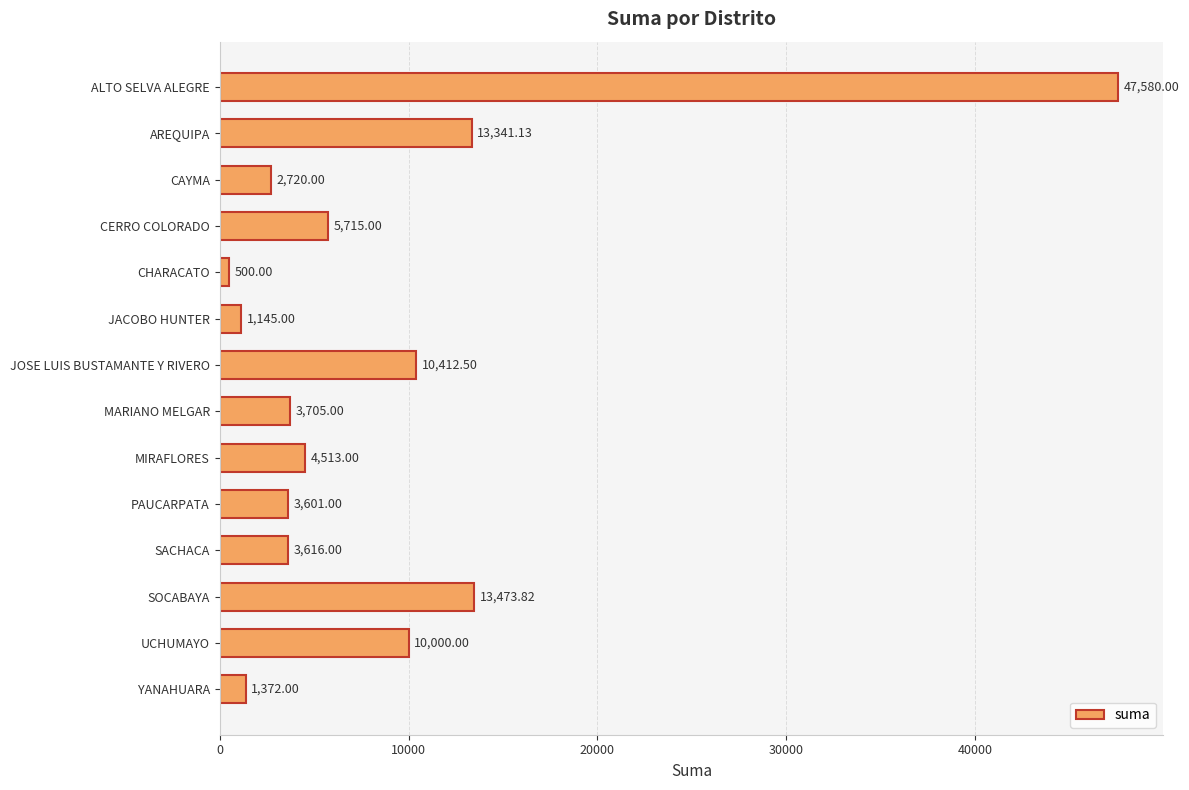

List the labels in order of value, smallest first.

CHARACATO, JACOBO HUNTER, YANAHUARA, CAYMA, PAUCARPATA, SACHACA, MARIANO MELGAR, MIRAFLORES, CERRO COLORADO, UCHUMAYO, JOSE LUIS BUSTAMANTE Y RIVERO, AREQUIPA, SOCABAYA, ALTO SELVA ALEGRE